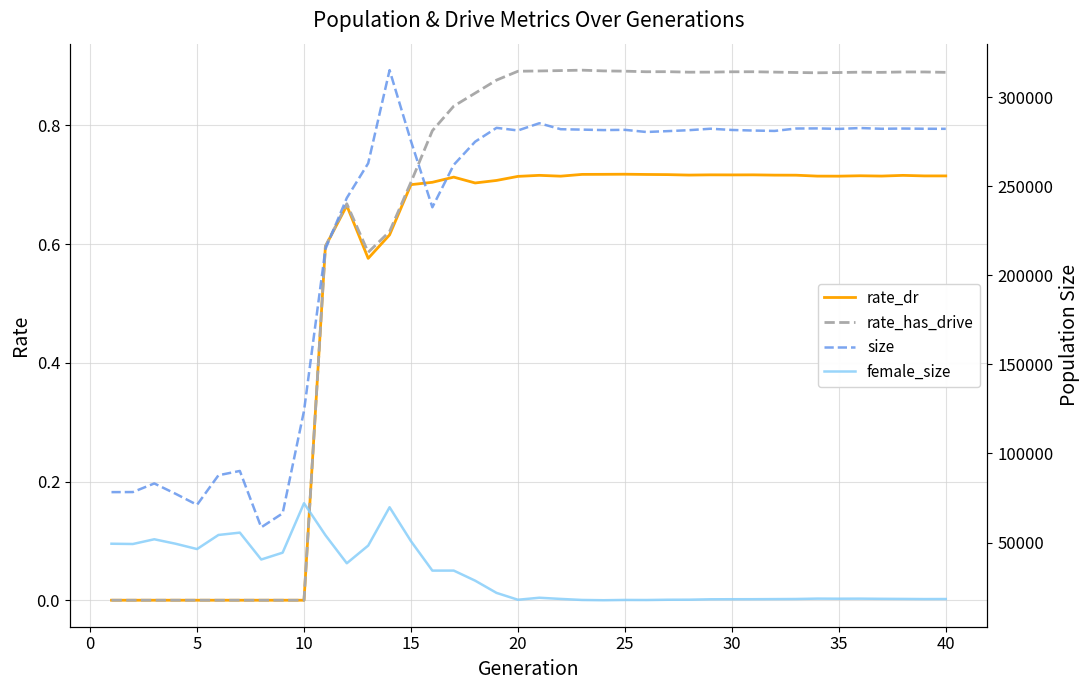

At how many categories does at least one series exceed 254060?

27